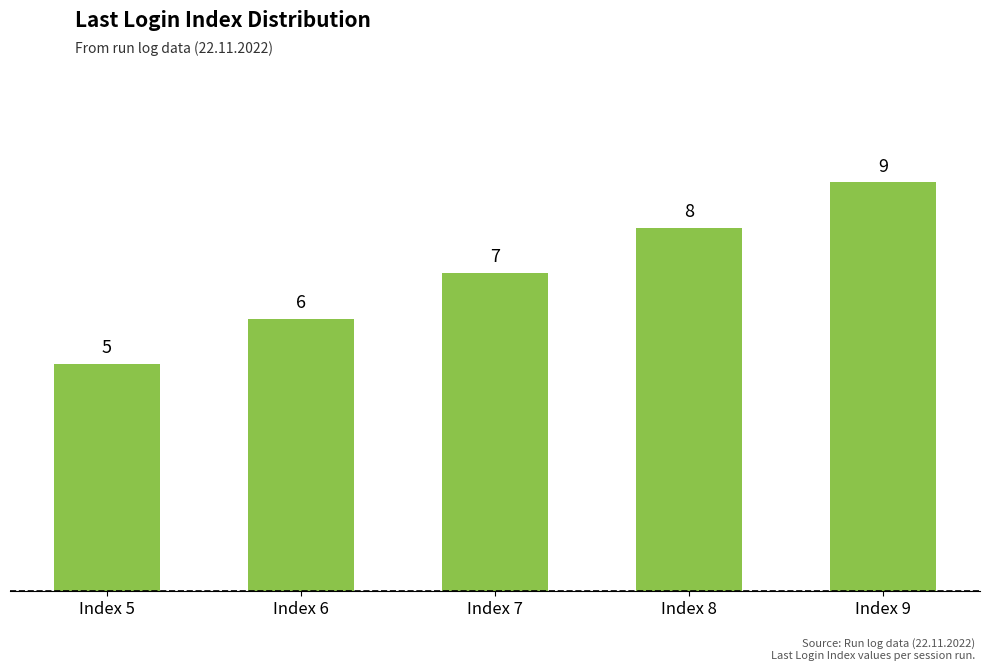

Which label corresponds to the largest value in the chart?

Index 9